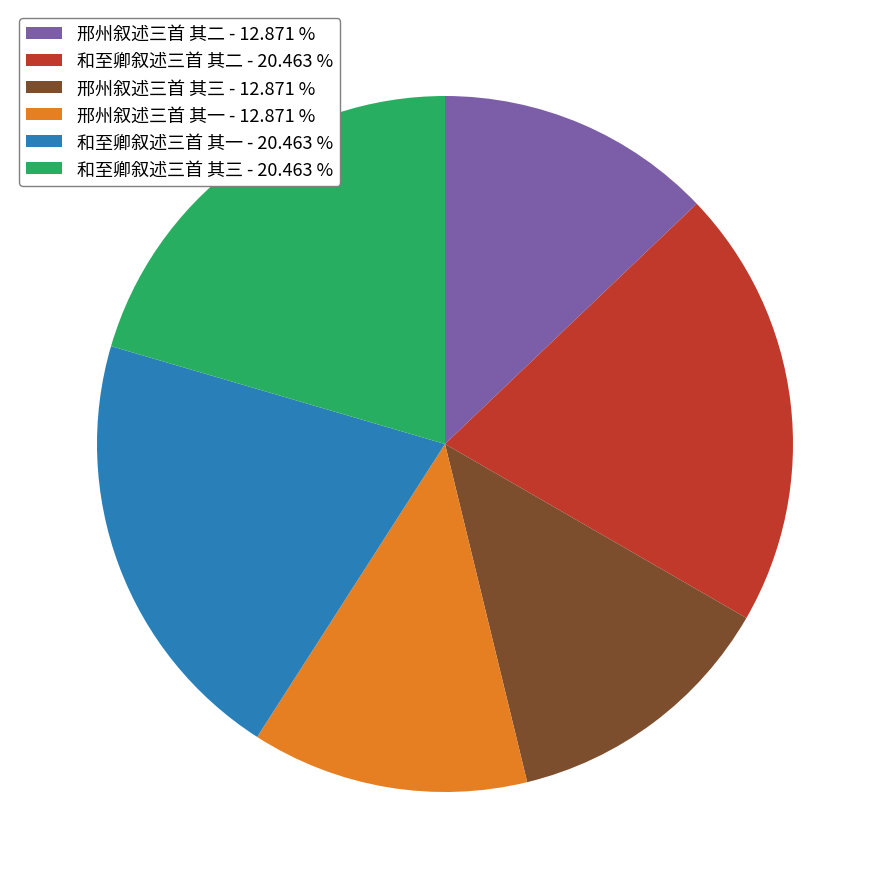

Is there a majority slice in this chart?

No